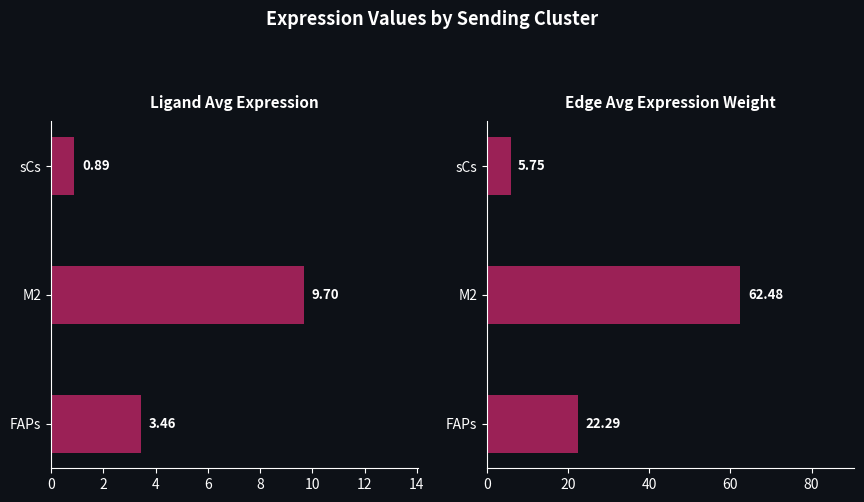

How many categories are shown in the chart?

3